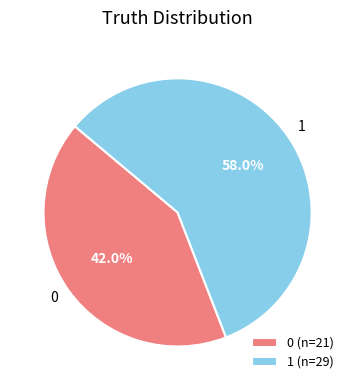

How much of the chart is everything except 0?

58.0%